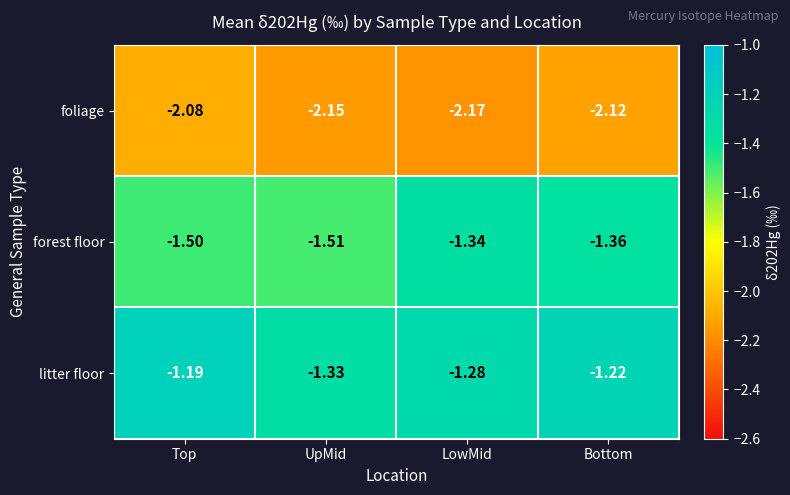

Count the number of categories in the chart.

4